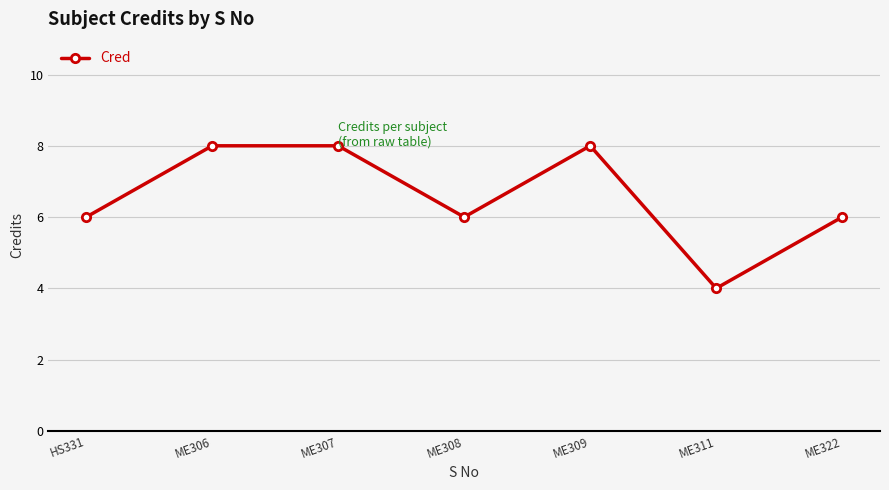

How many categories are shown in the chart?

7